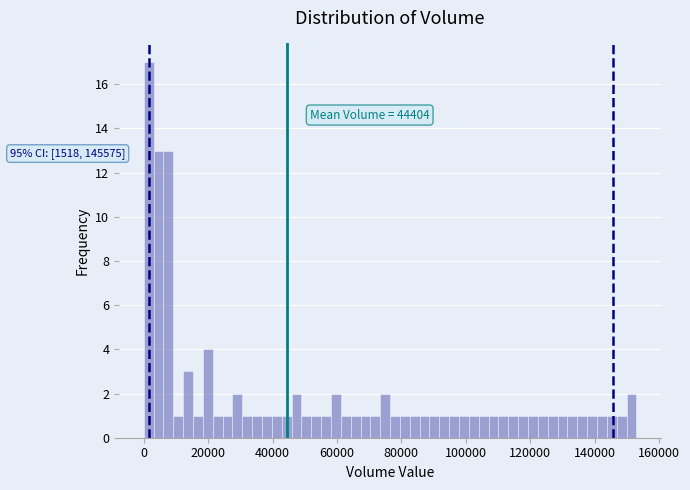

Around what value on the x-axis is the tallest bar? Give the approximate position of its centre, as read against the axis.

2000